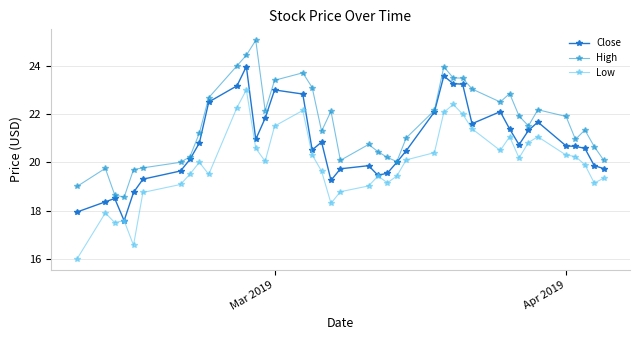

What is the highest value of the High series?

25.1